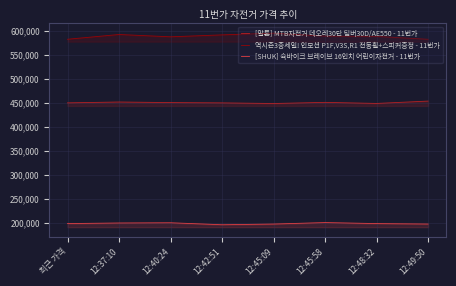

True or false: 역시즌3종세일! 인모션 P1F,V3S,R1 전동휠+스피커증정 - 11번가 and [SHUK] 슉바이크 브레이브 16인치 어린이자전거 - 11번가 cross at least once.

False